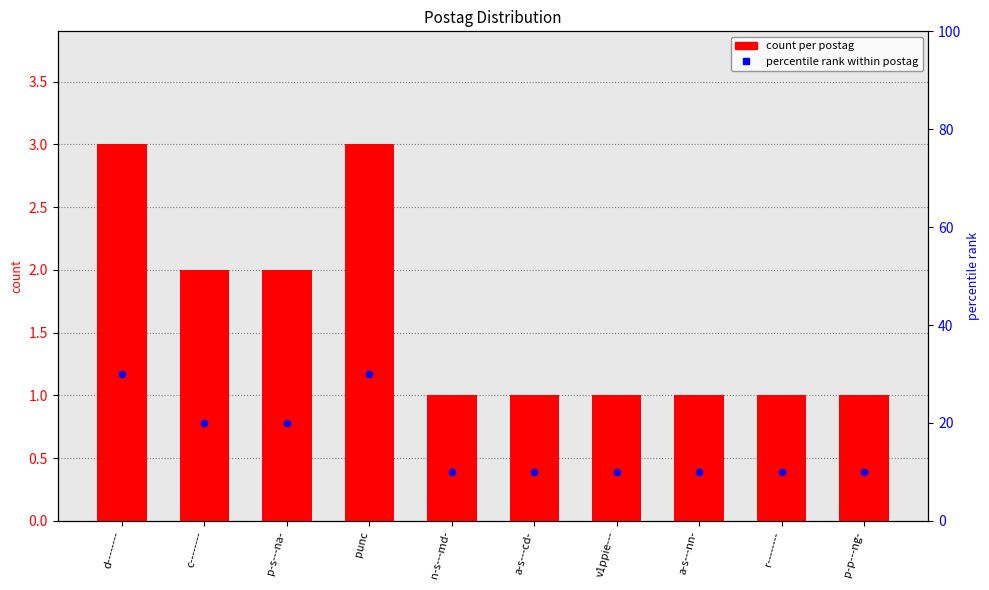

Which series has the widest spread of Y values?

percentile rank within postag